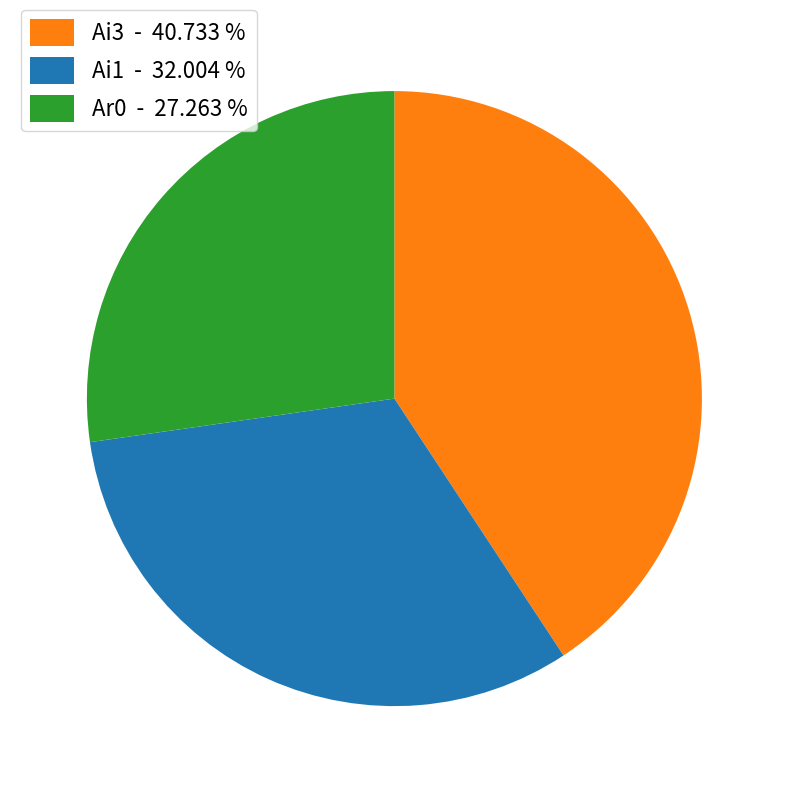

Which slice is the largest?

Ai3 - 40.733 %